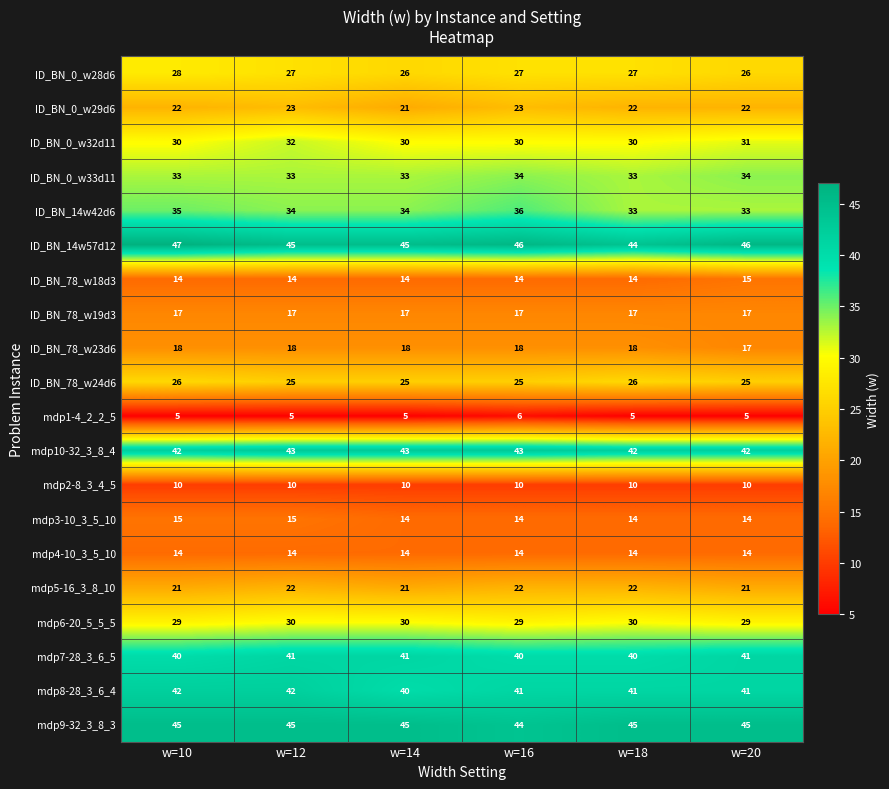

True or false: mdp3-10_3_5_10 has a value of 15 at w=10.

True